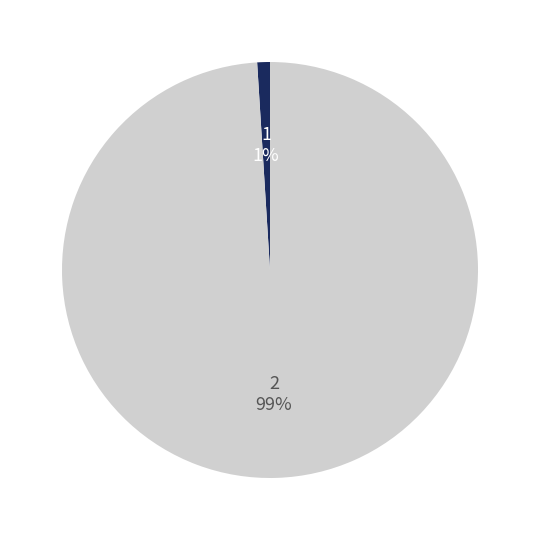

To the nearest percent, what is the average slice percentage?

50%